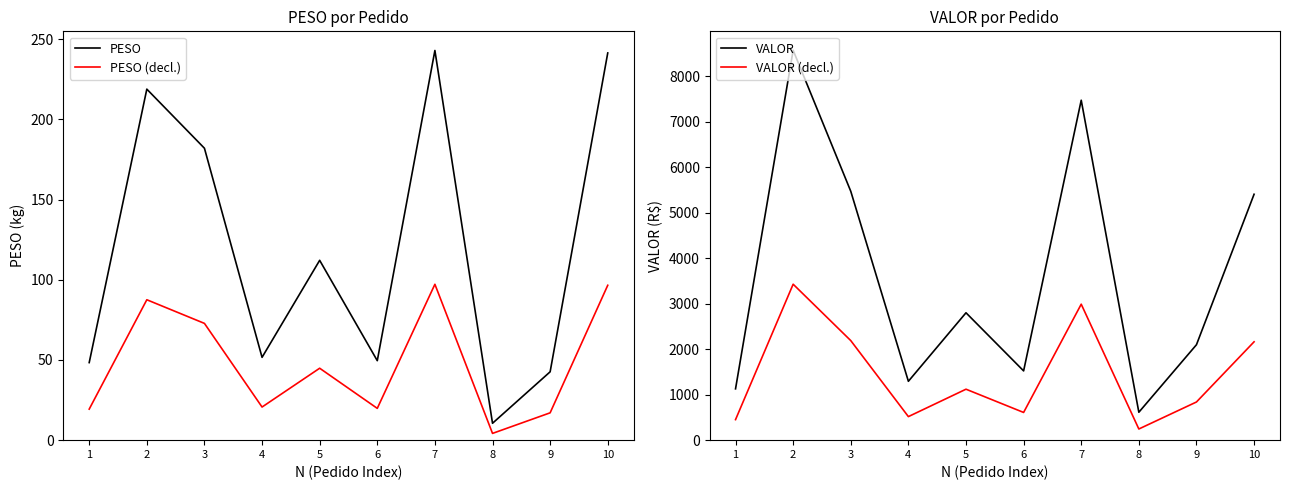

At which label does PESO reach its peak?

7